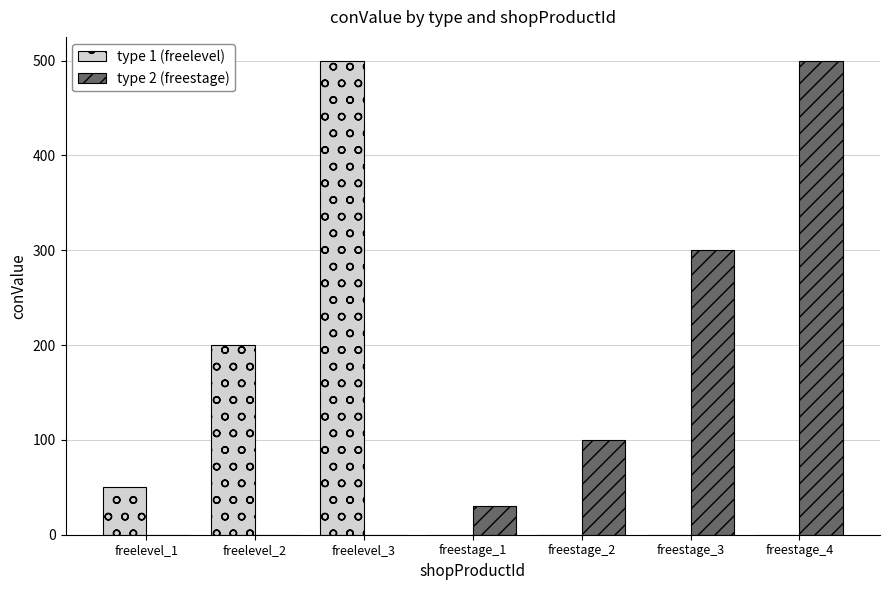

How many series are shown in this chart?

2